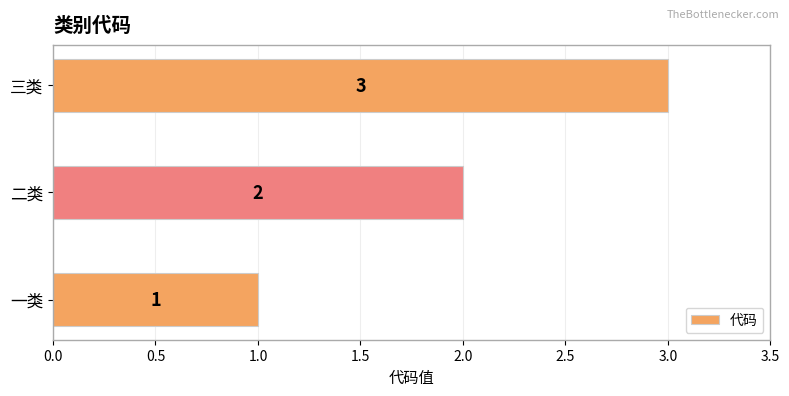

List the labels in order of value, smallest first.

一类, 二类, 三类